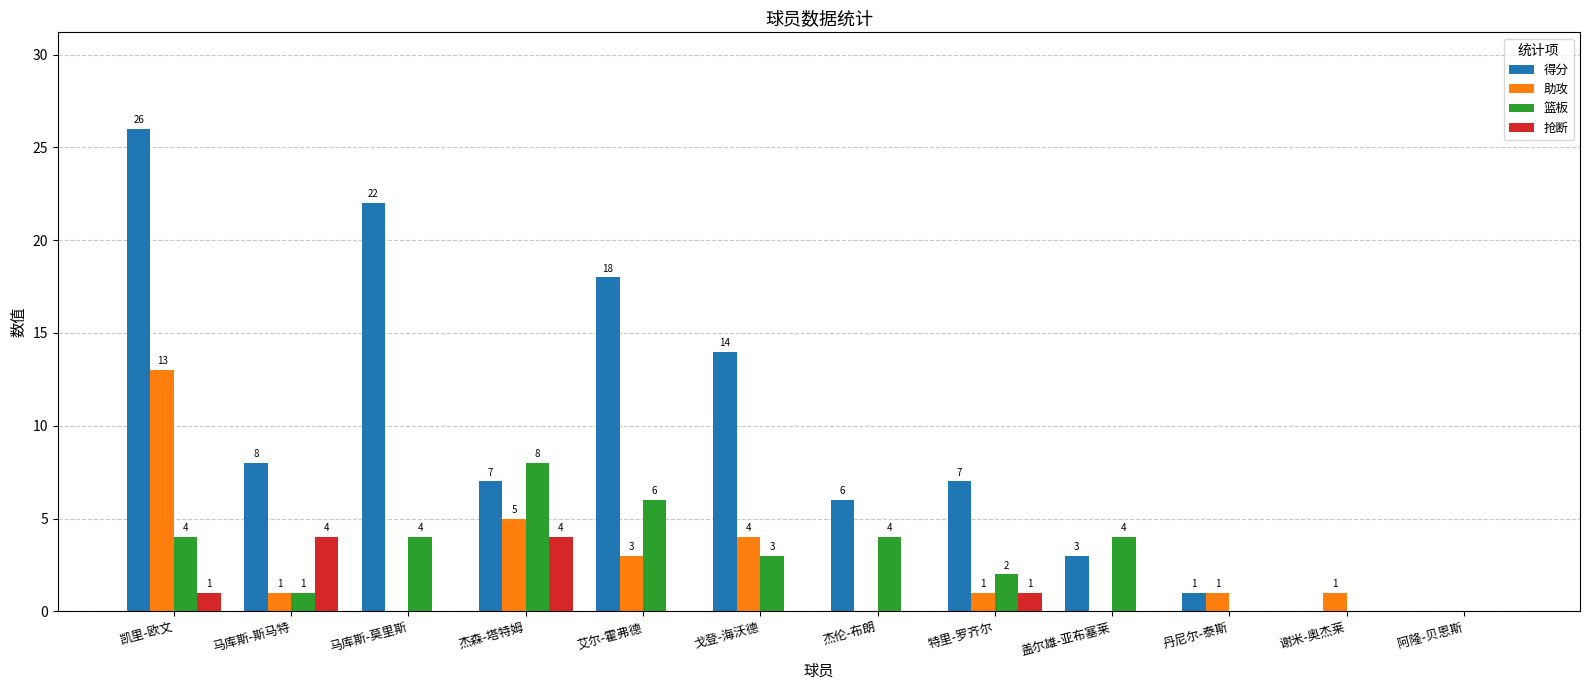

What is the sum of the 得分 values at 谢米-奥杰莱 and 杰森-塔特姆?

7